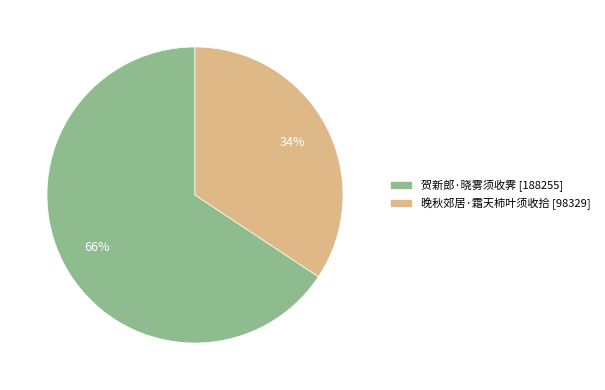

Count the number of slices in the pie.

2